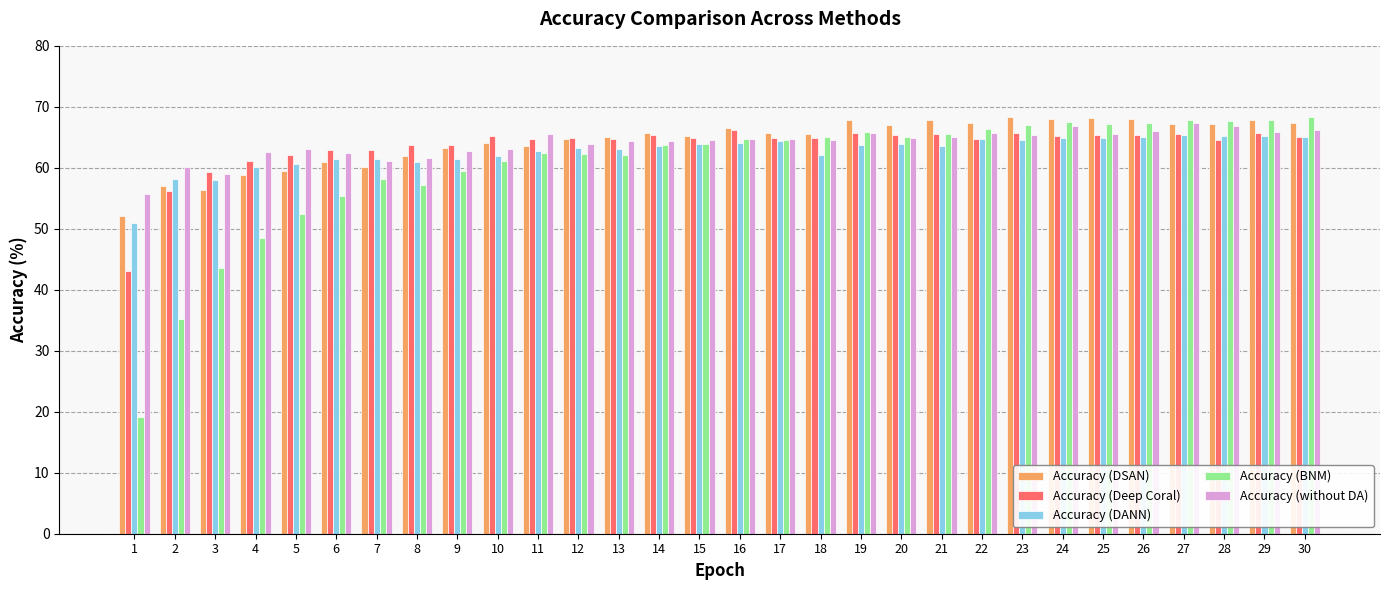

What value does the Accuracy (BNM) series have at 6?

55.3